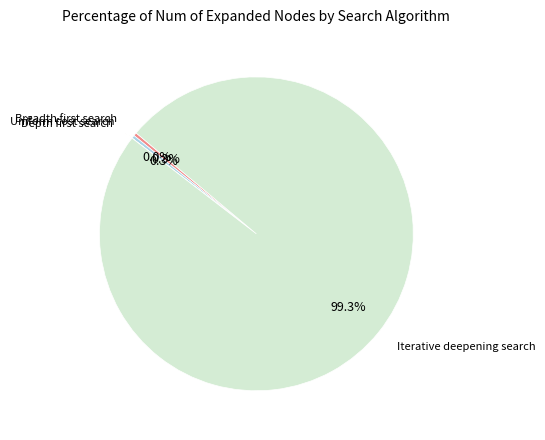

Rank the categories by value from highest to lowest.

Iterative deepening search, Breadth first search, Uniform cost search, Depth first search